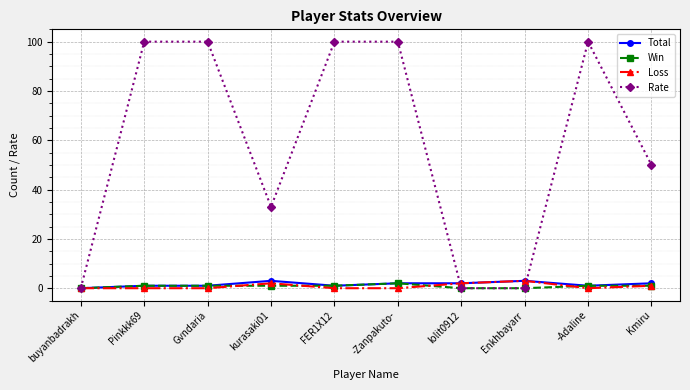

Reading left to right, transcribe all the data shown in this chart.

Total: 0	1	1	3	1	2	2	3	1	2
Win: 0	1	1	1	1	2	0	0	1	1
Loss: 0	0	0	2	0	0	2	3	0	1
Rate: 0	100	100	33	100	100	0	0	100	50